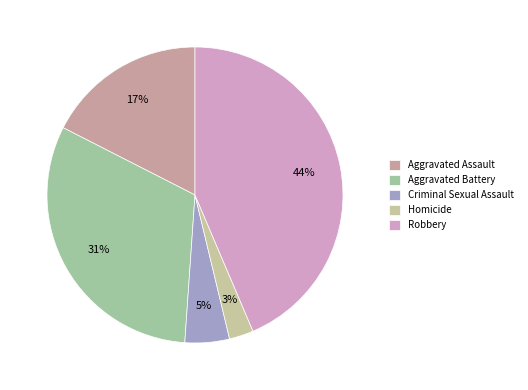

To the nearest percent, what percentage of the pie is Criminal Sexual Assault?

5%